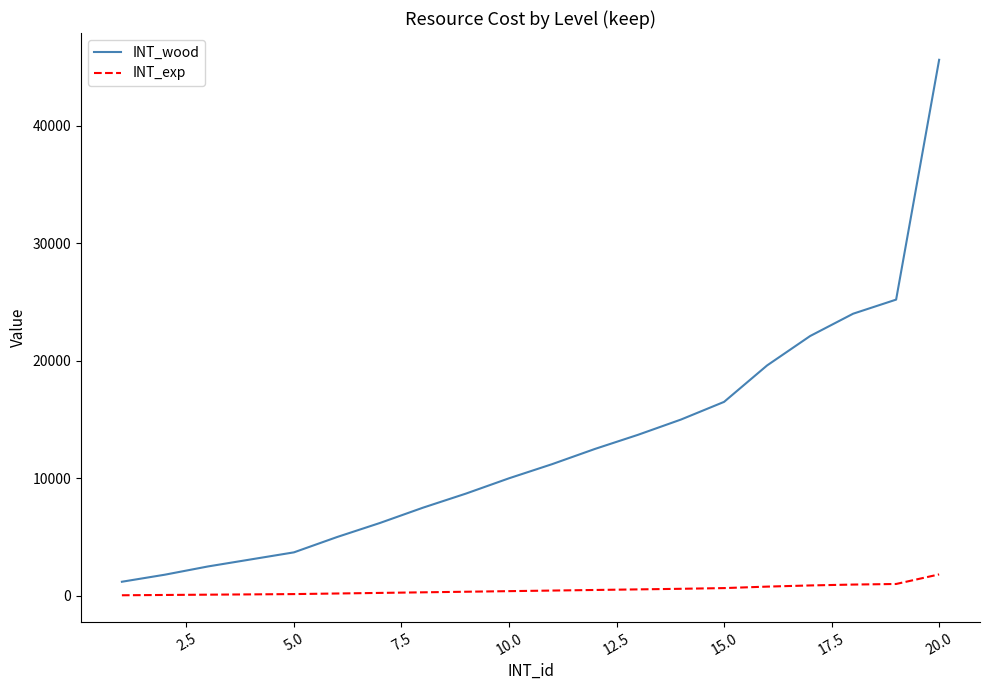

Which series has the largest total across all categories?

INT_wood